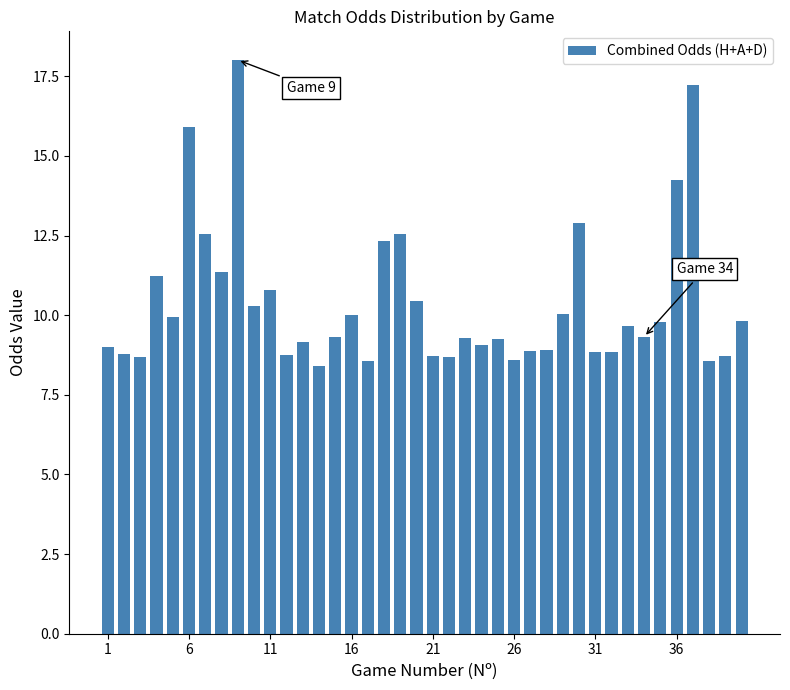

What is the value of the 8th bar from the left?

11.4